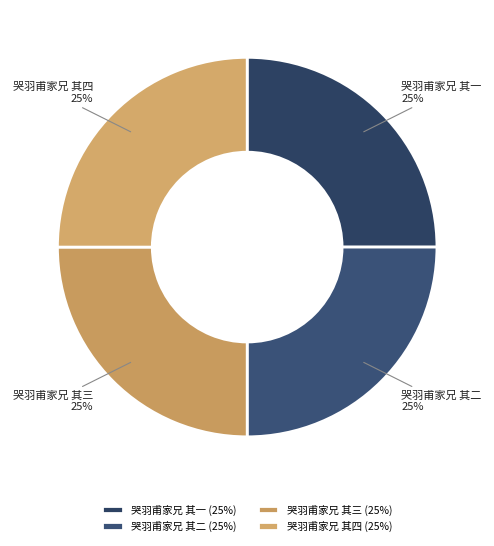

What is the ratio of the value at 哭羽甫家兄 其三 to the value at 哭羽甫家兄 其四?

1.0